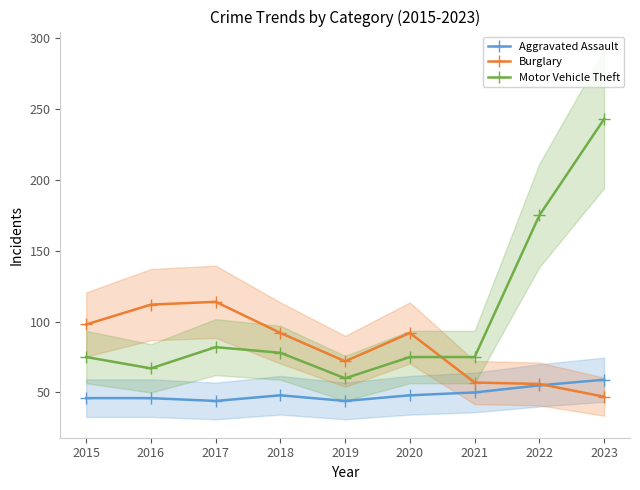

How many interior local valleys does the Aggravated Assault series have?

2